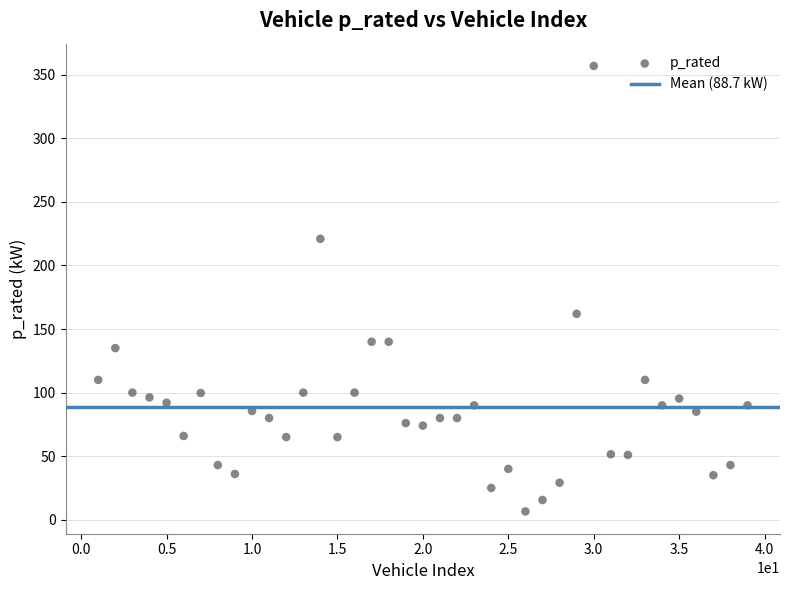

What is the range of X values (max minus min)?

38.0